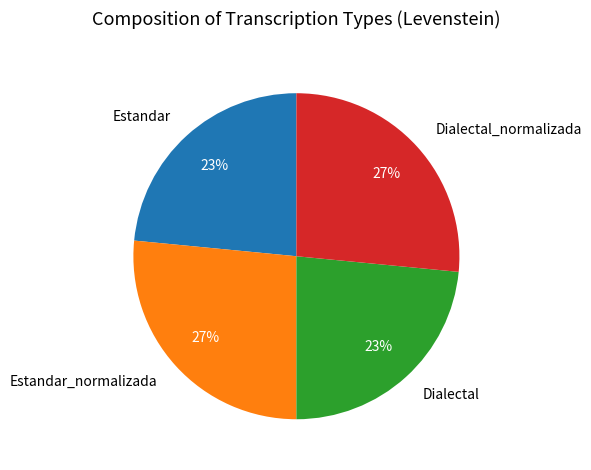

Does Dialectal represent more than half of the total?

No